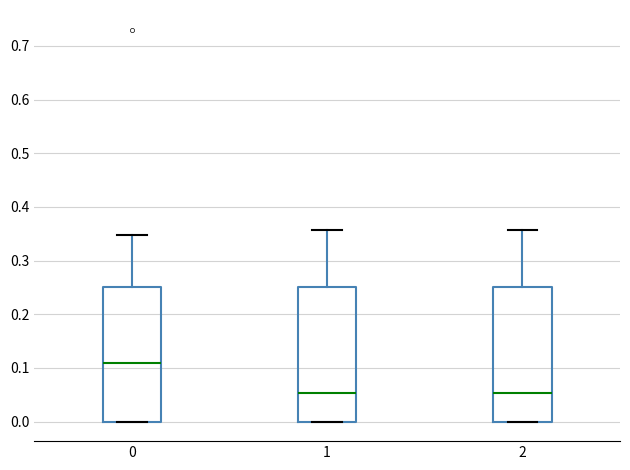

Where is the upper edge of the box at x = 2 on the y-axis? The values are not printed on the chart, so give them approximately, as read against the axis.

0.25